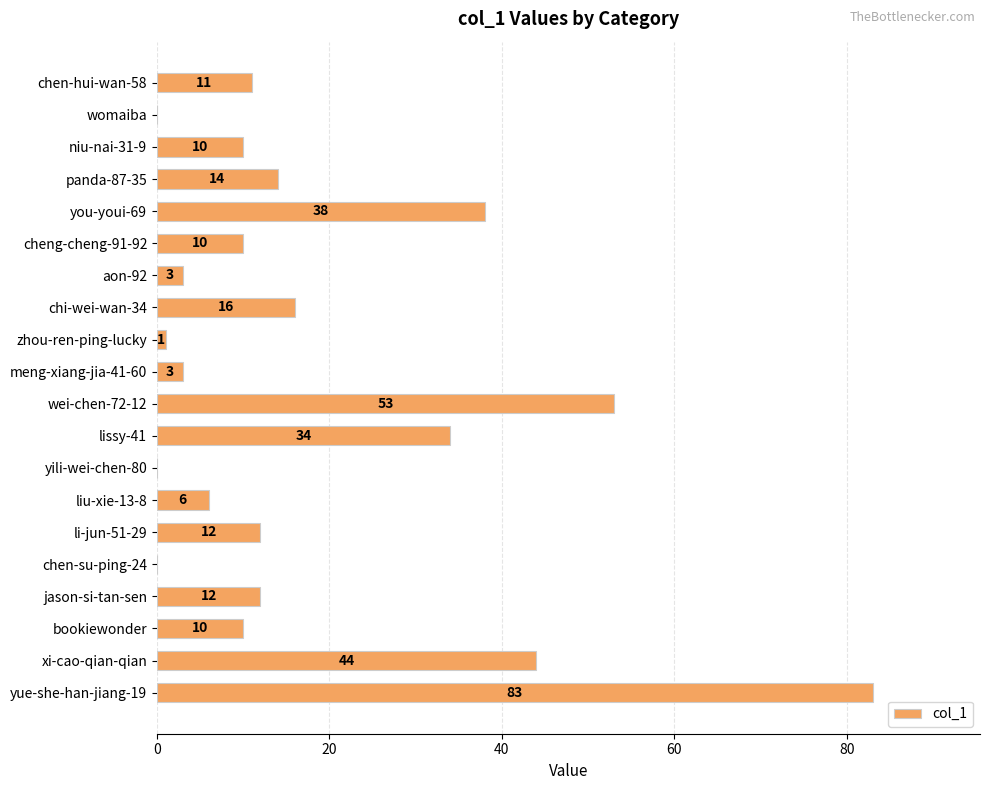

What is the approximate value at wei-chen-72-12, to the nearest 10?

50